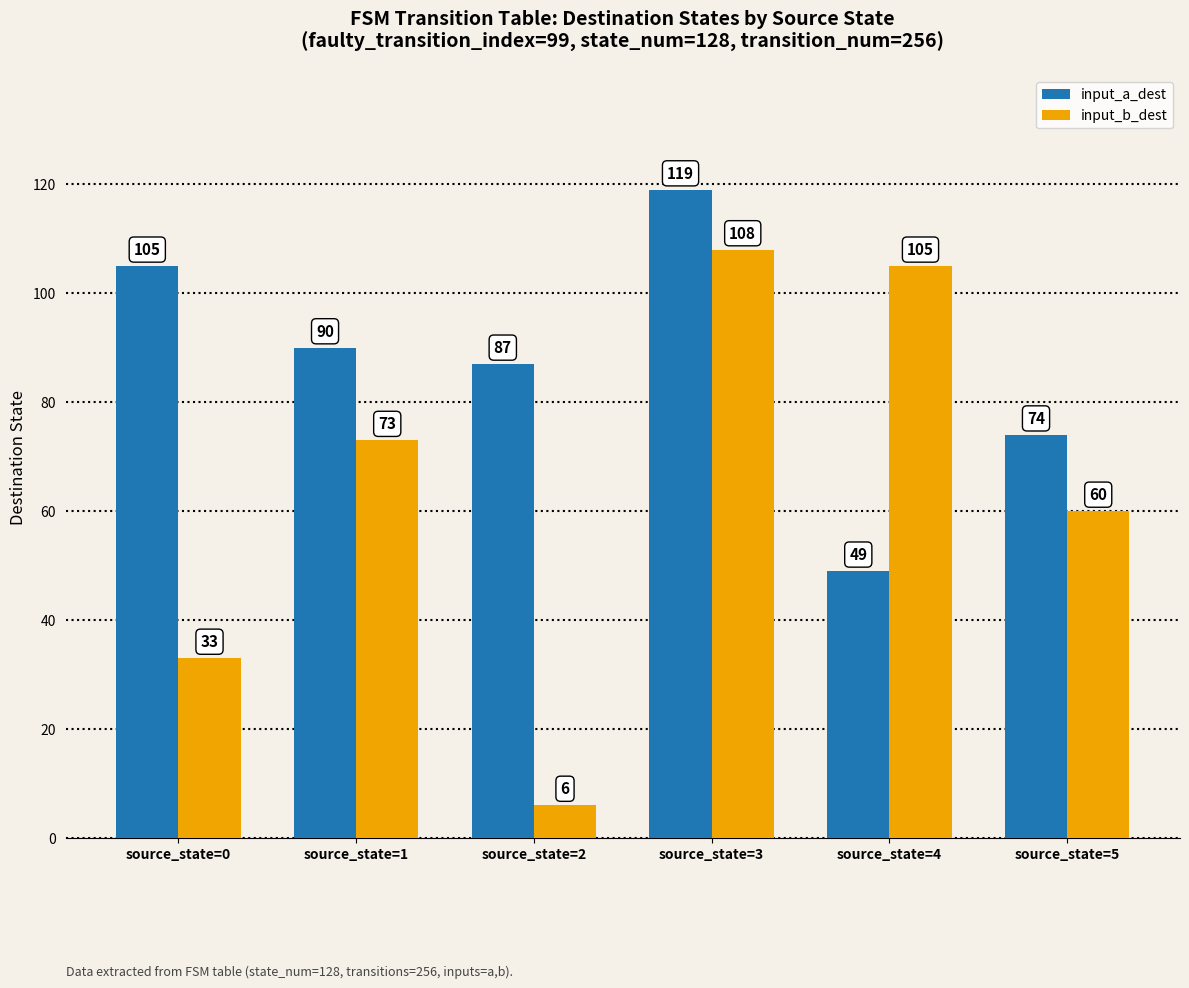

List the labels in order of input_a_dest value, largest first.

source_state=3, source_state=0, source_state=1, source_state=2, source_state=5, source_state=4